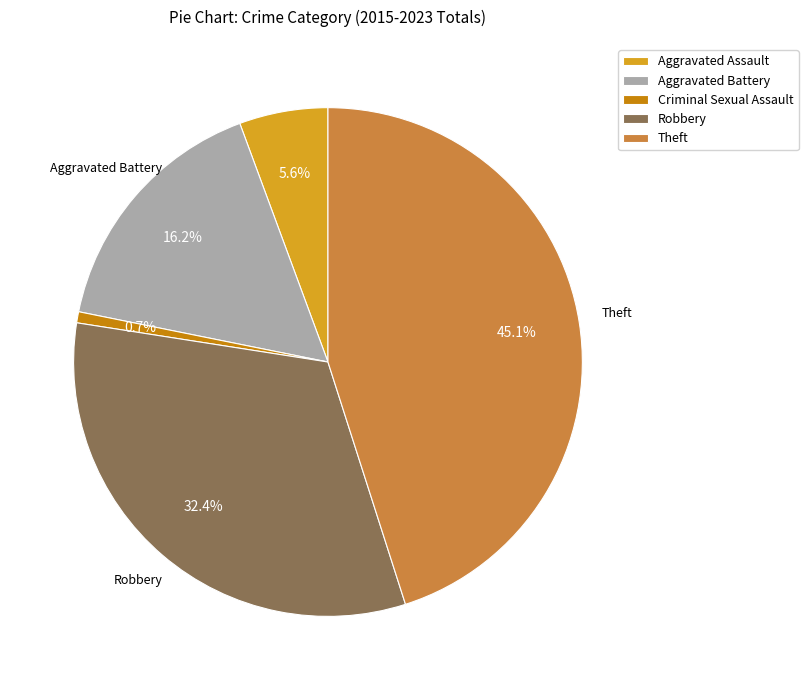

Which slice is the largest?

Theft